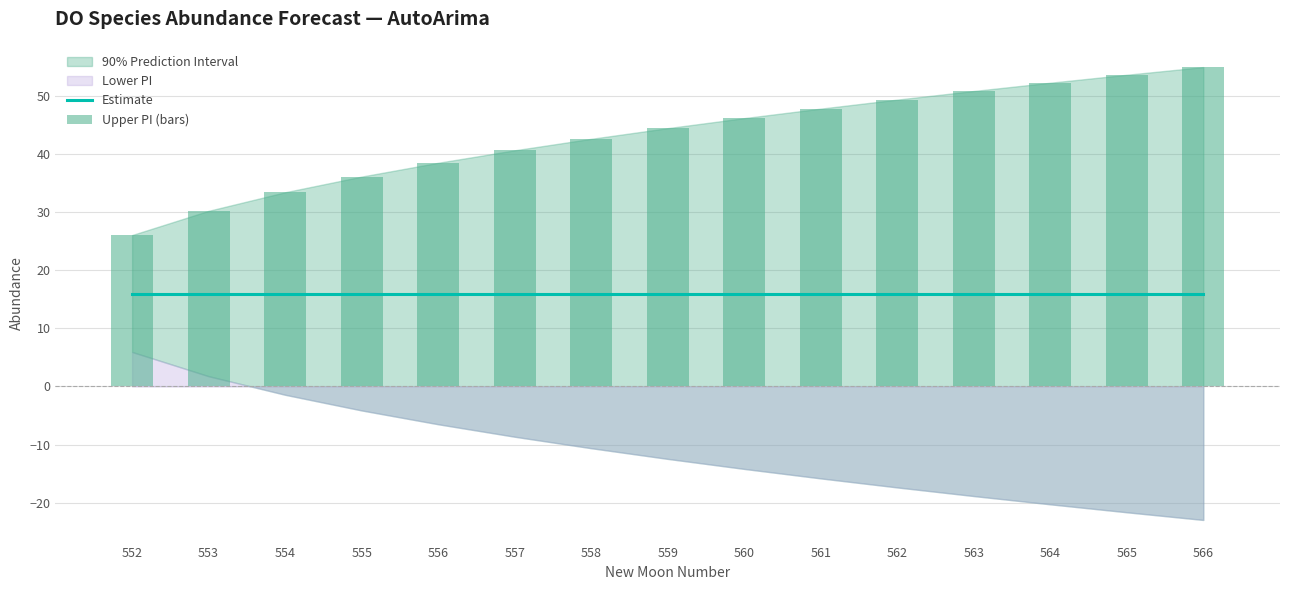

Between 553 and 566, which series saw the biggest shift?

Upper PI (bars)